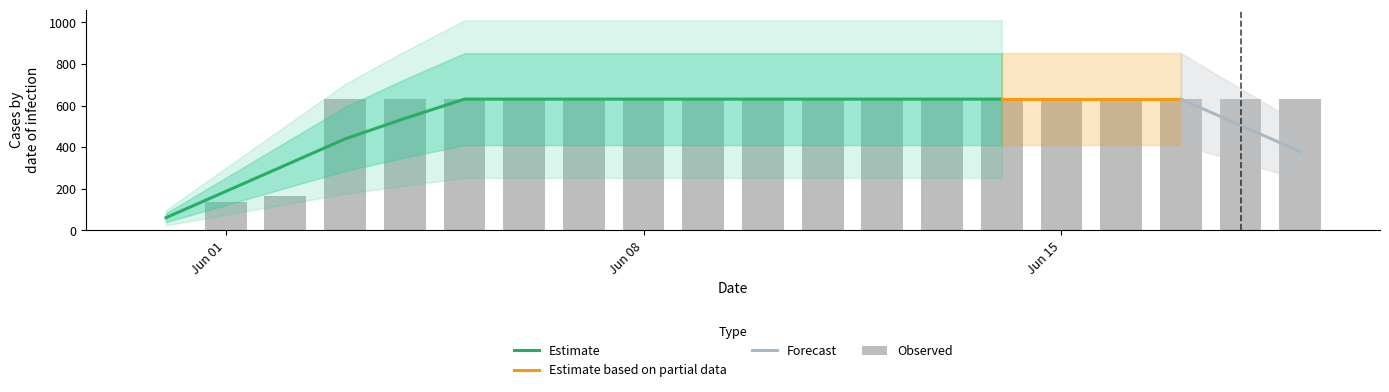

What is the average value?

552